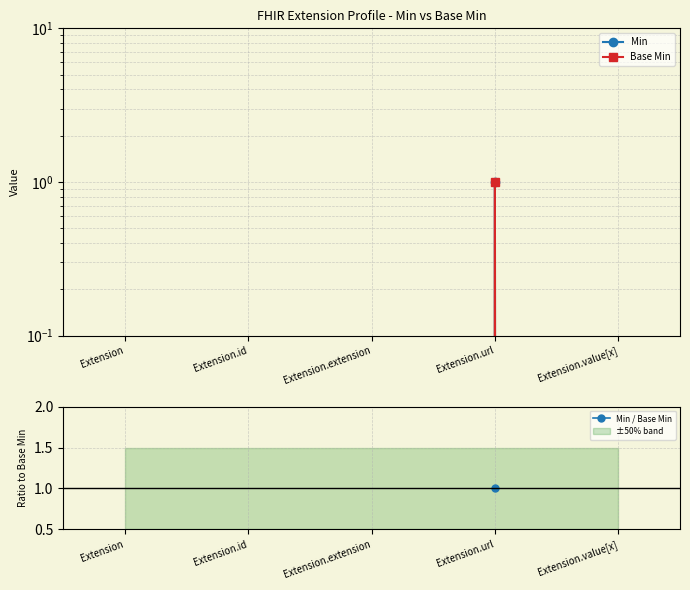

Where is the first local maximum for Base Min?

Extension.url